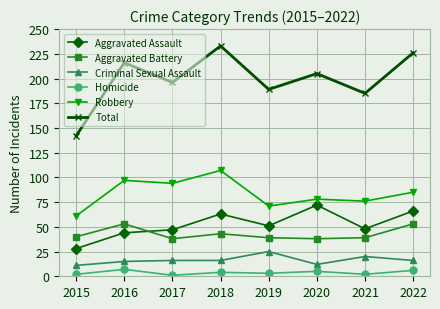

What is the smallest value displayed?

1